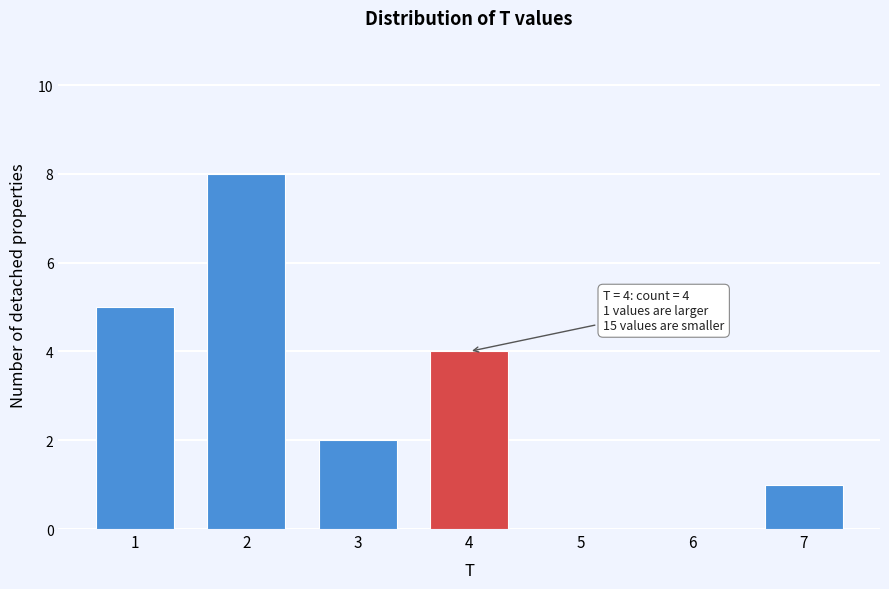

Reading left to right, what are all the values shown in this chart?

1=5	2=8	3=2	4=4	5=0	6=0	7=1